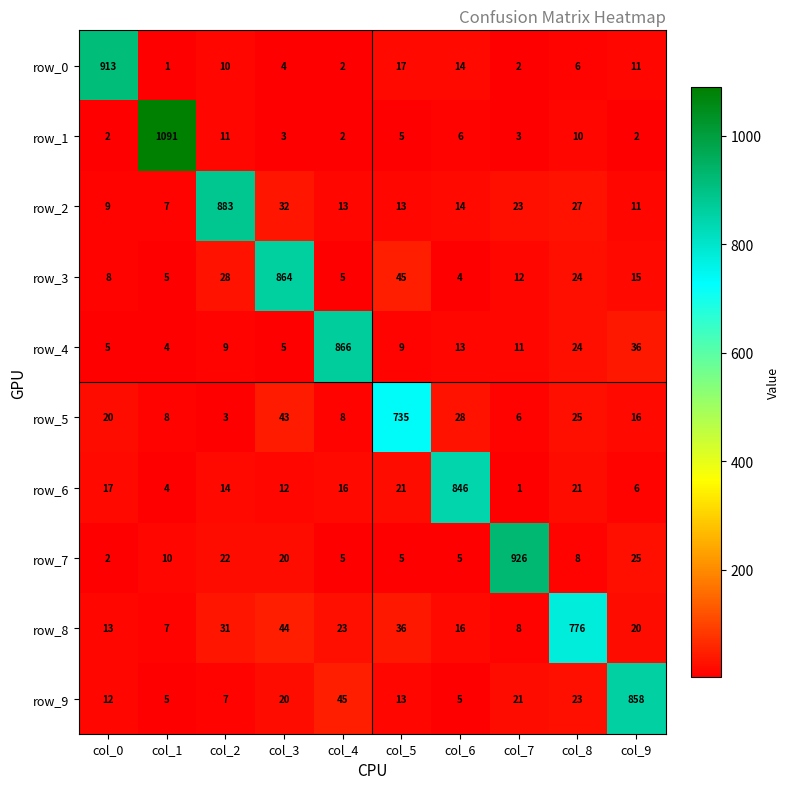

The row_2 series shows 527 at col_2. True or false?

False